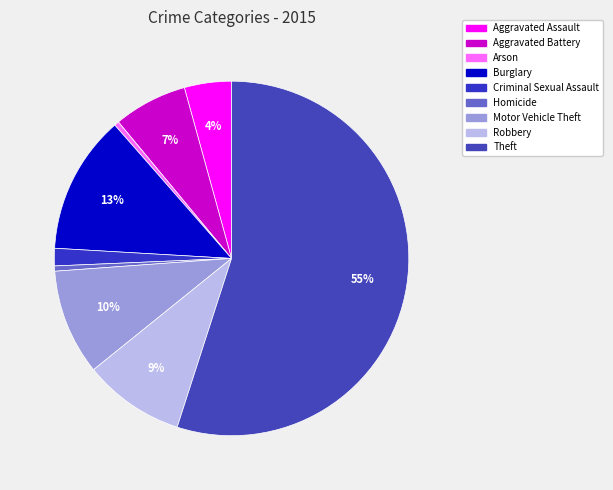

Approximately how many times larger is the value at Aggravated Assault compared to Theft?

0.1